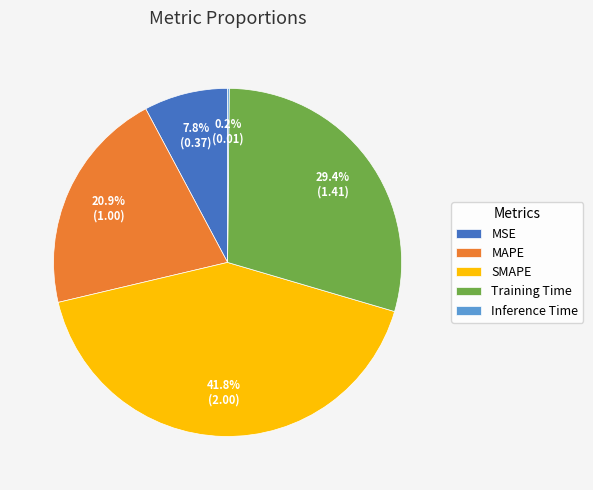

Which has a higher value, SMAPE or MSE?

SMAPE